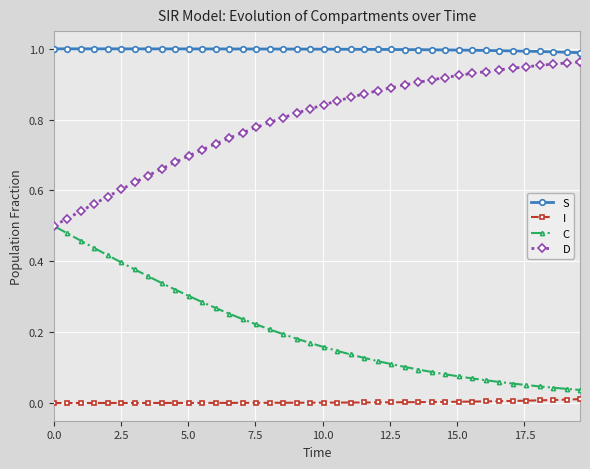

Which series has the largest total across all categories?

S